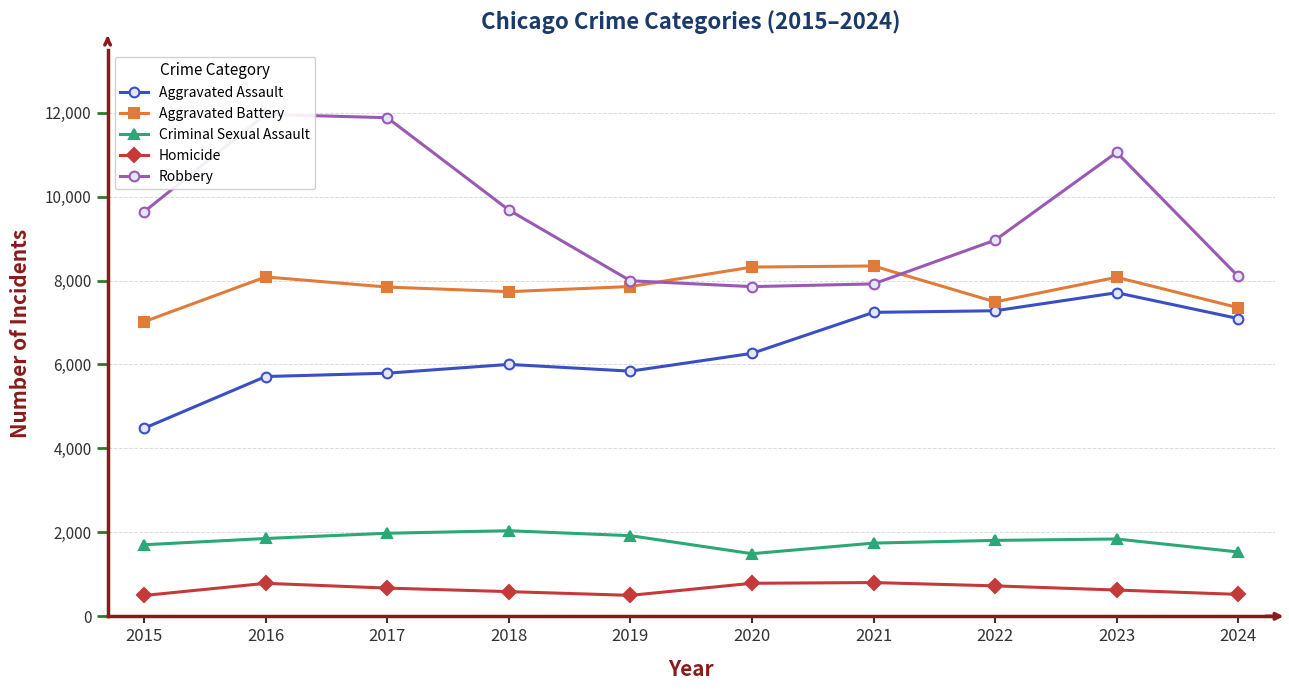

Which series changed the most between 2017 and 2020?

Robbery